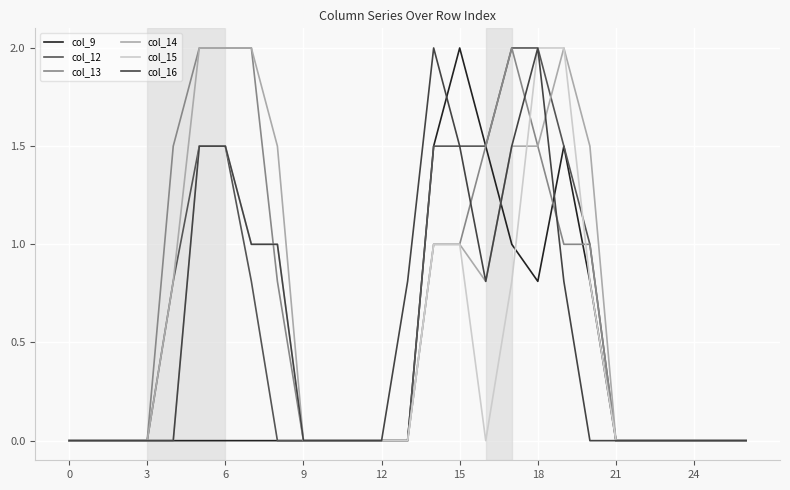

Between which two adjacent categories do col_16 and col_14 first intersect?

18 and 19